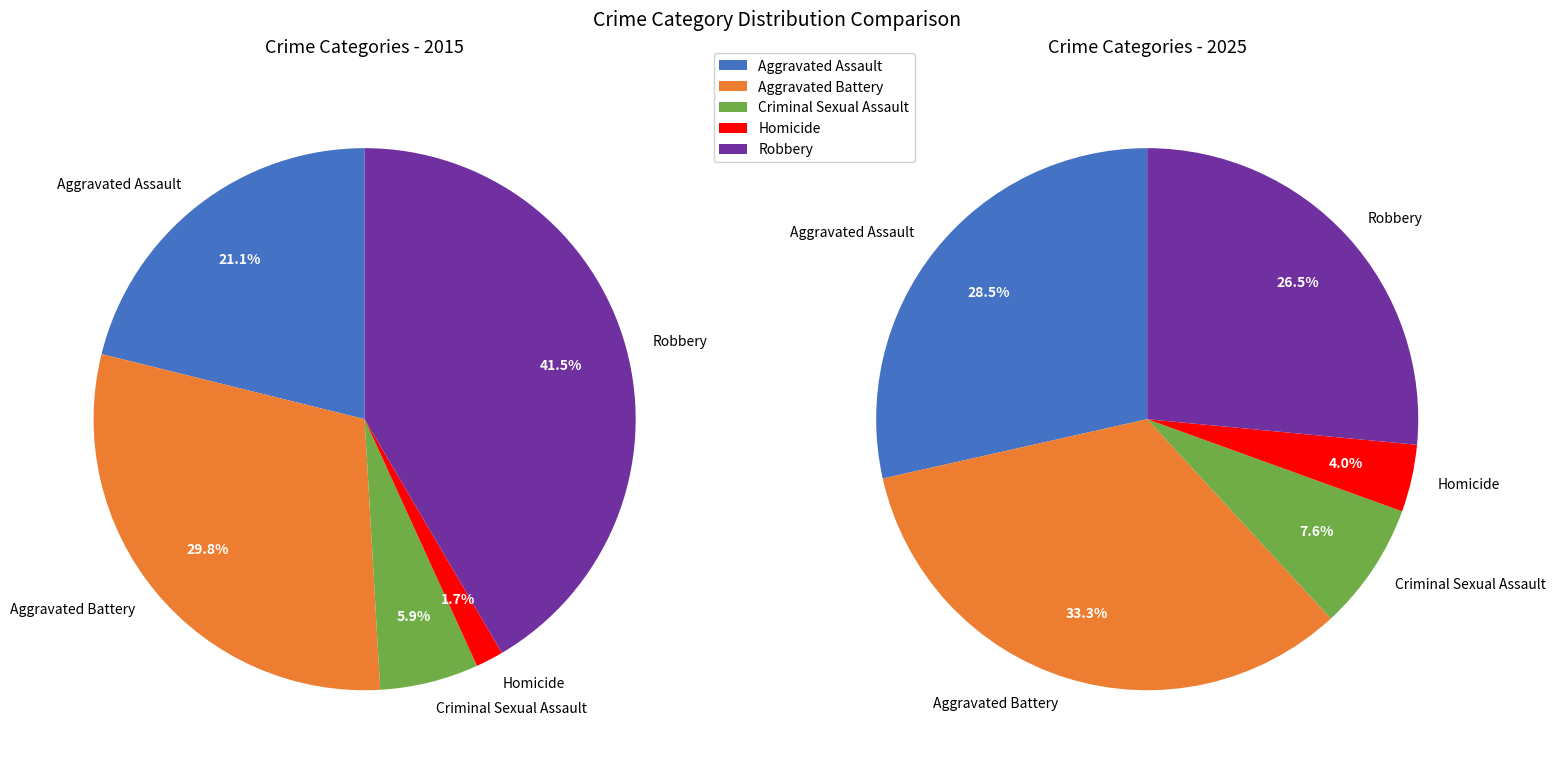

Which slice is the smallest?

Homicide